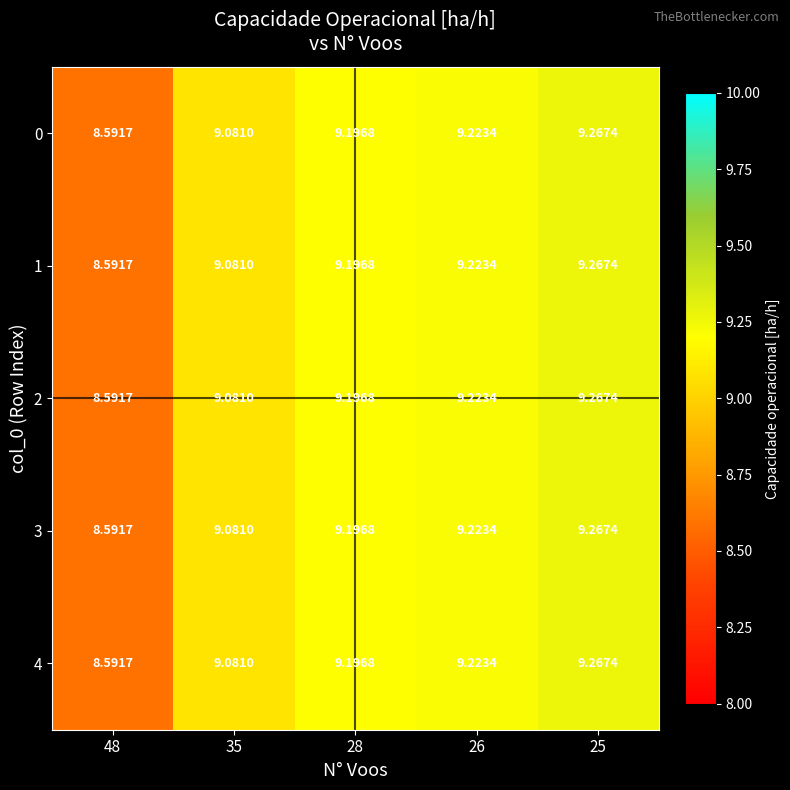

Is the value of 0 at 35 greater than the value of 2 at 25?

No